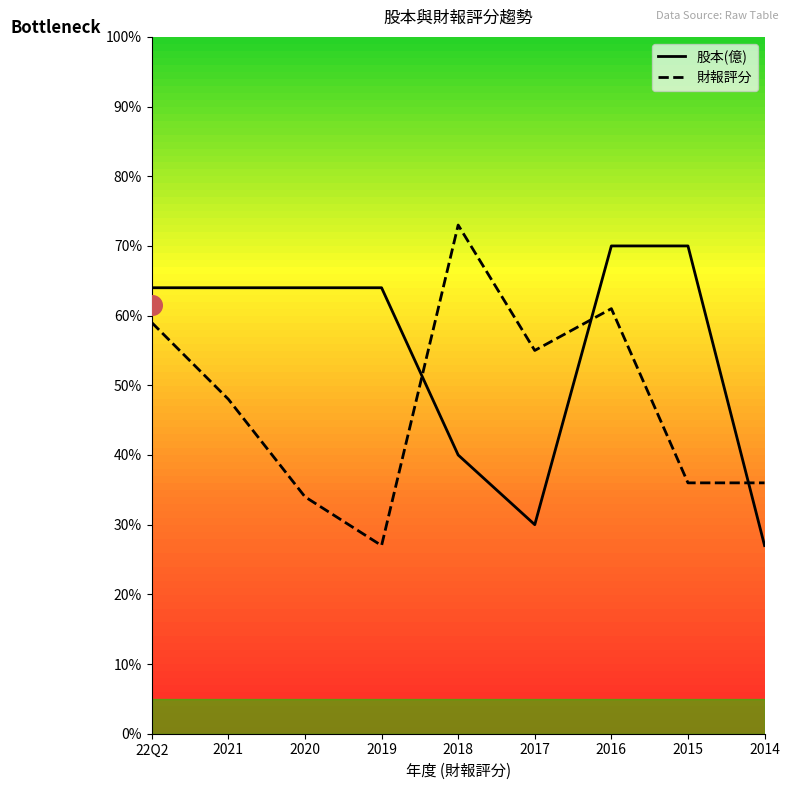

Is the value of 財報評分 at 2018 greater than the value of 股本(億) at 2014?

Yes